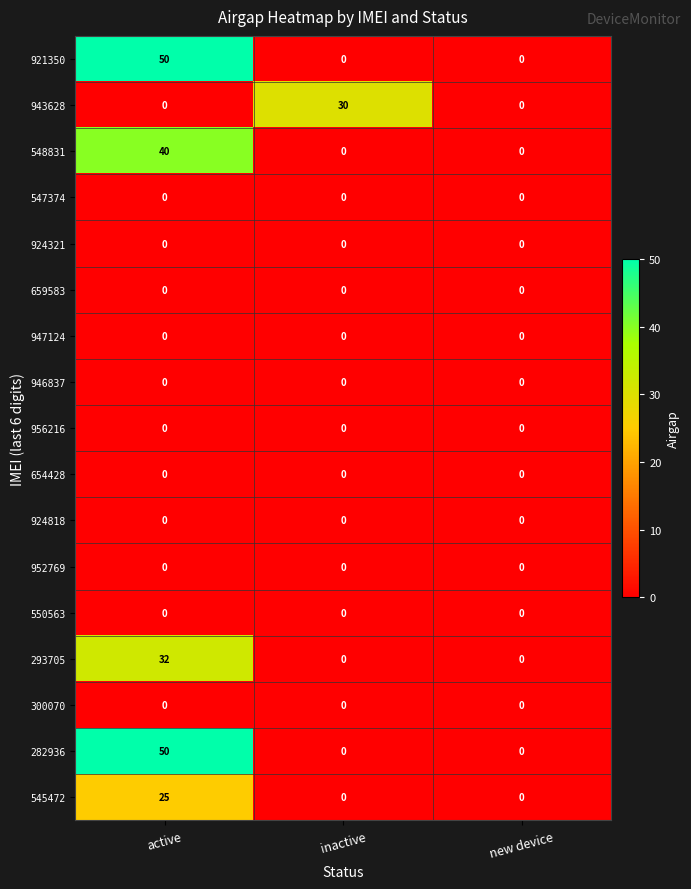

The 952769 series shows 0 at inactive. True or false?

True